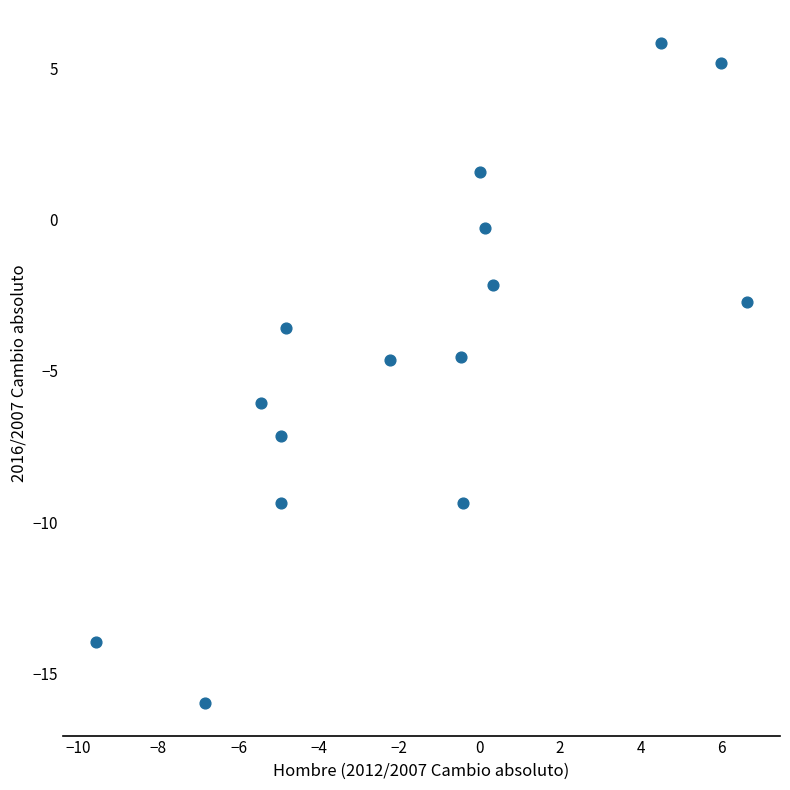

What is the range of X values (max minus min)?

16.2